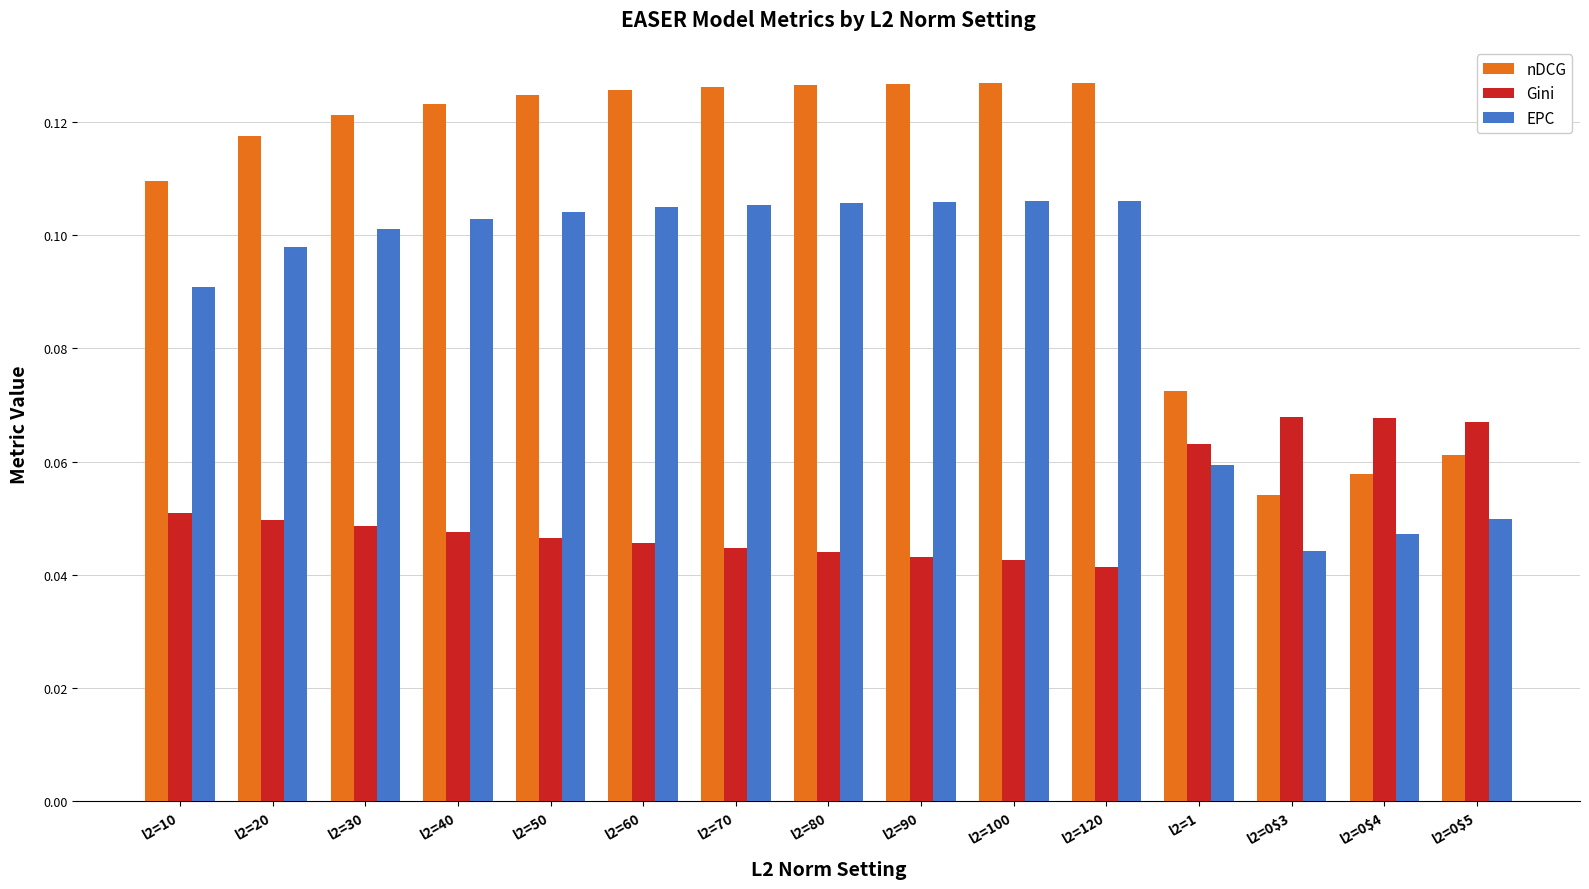

How many groups of bars are there?

15